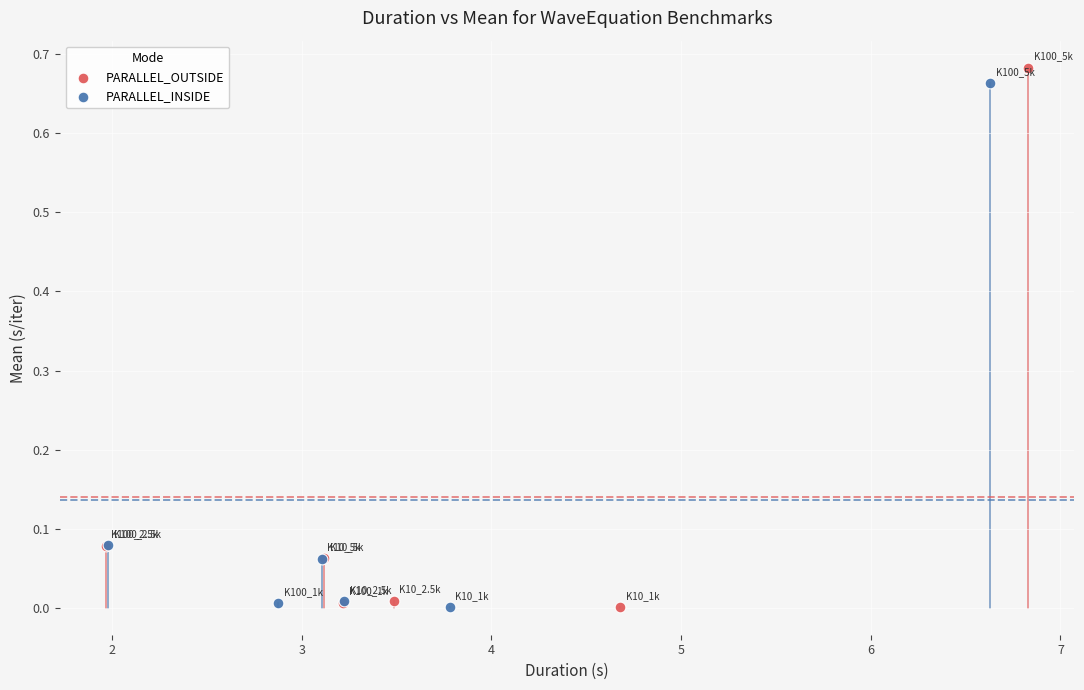

What are all the series names shown in the legend?

PARALLEL_OUTSIDE, PARALLEL_INSIDE